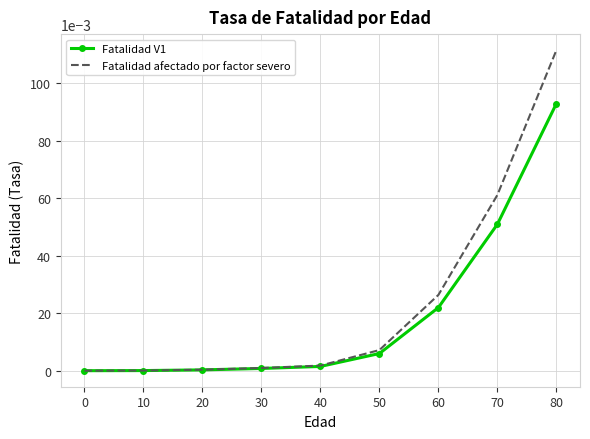

The value of Fatalidad afectado por factor severo at 70 is 0.0. True or false?

False